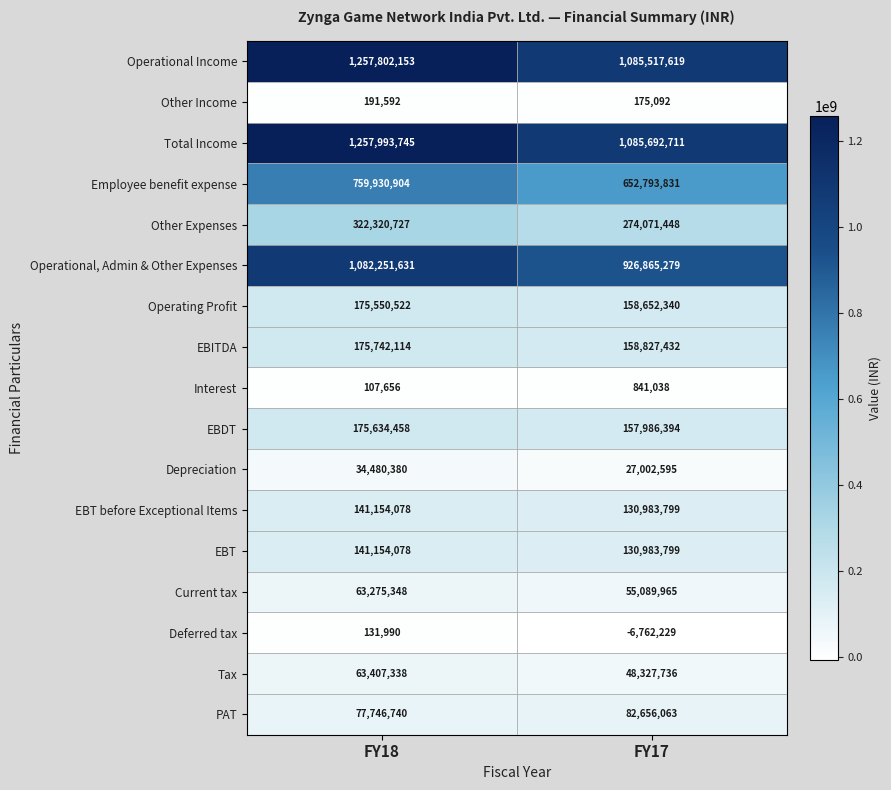

At which category does the chart reach its minimum across all series?

FY17